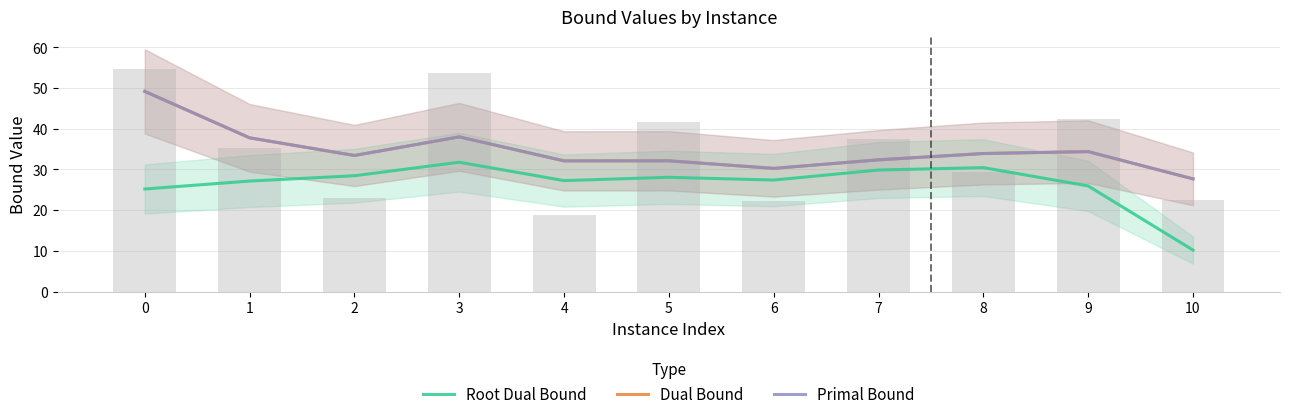

What is the difference between the dualBound values at 5 and 6?

1.9